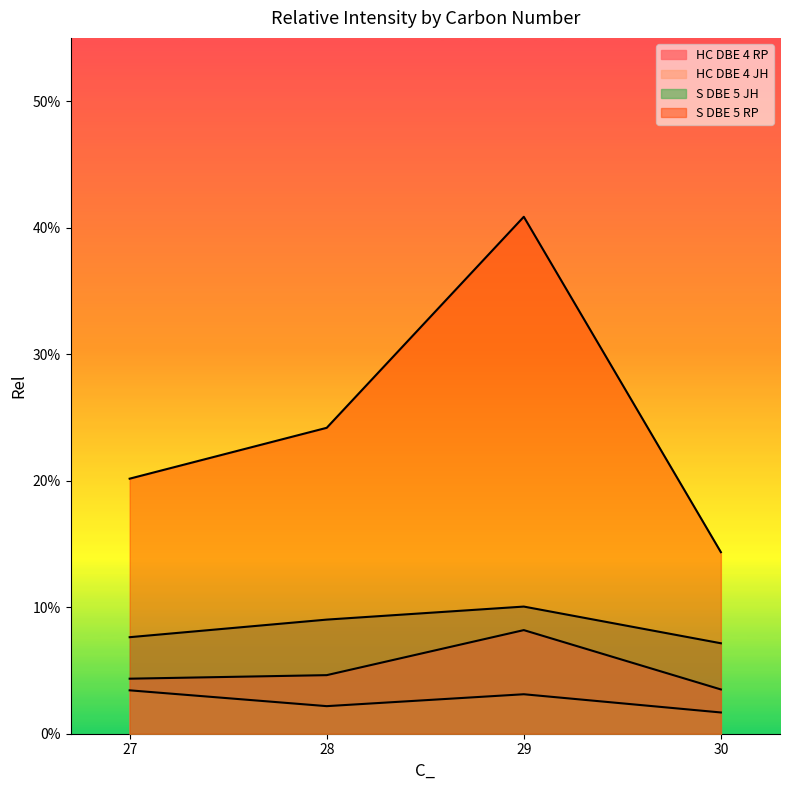

Reading left to right, extract all data points from this chart.

HC DBE 4 RP: 0.0	0.0	0.1	0.0
HC DBE 4 JH: 0.0	0.0	0.0	0.0
S DBE 5 JH: 0.1	0.1	0.1	0.1
S DBE 5 RP: 0.2	0.2	0.4	0.1